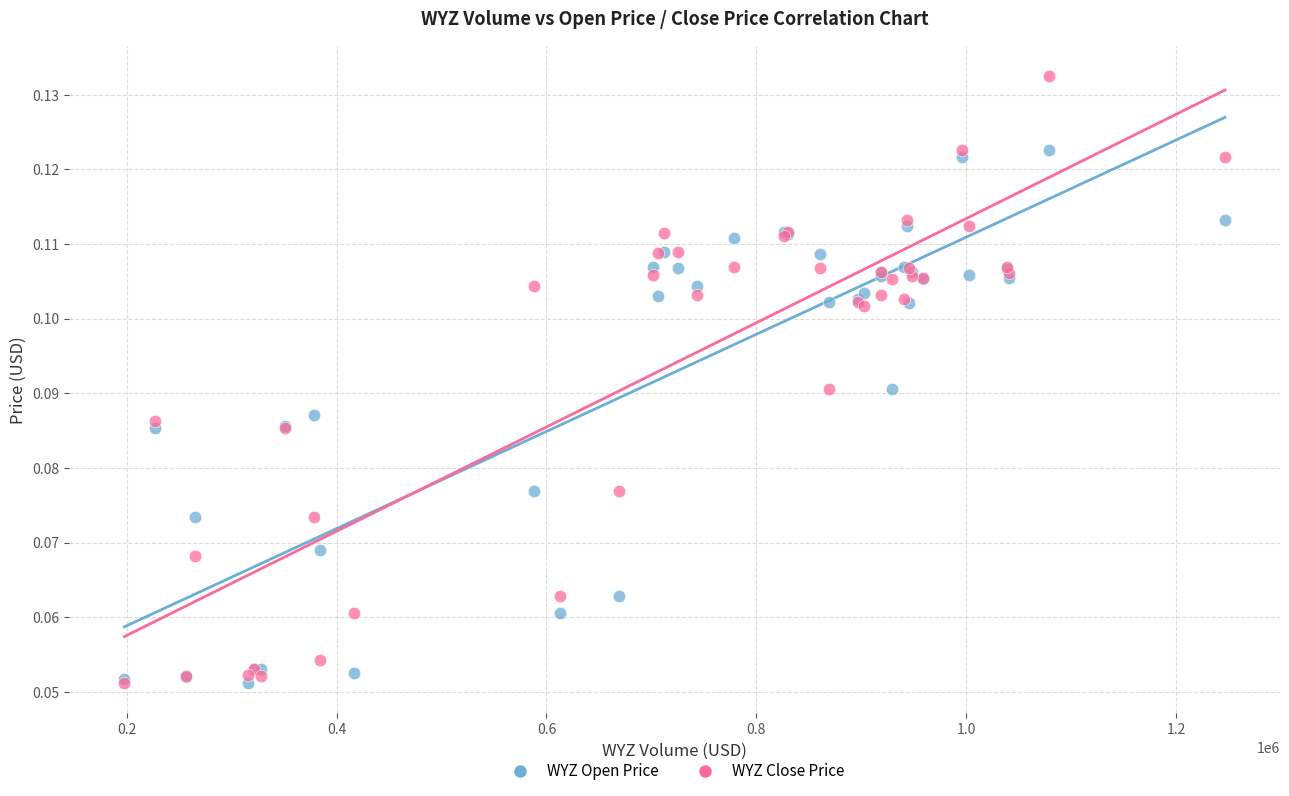

Which series has the largest Y range (max minus min)?

WYZ Close Price